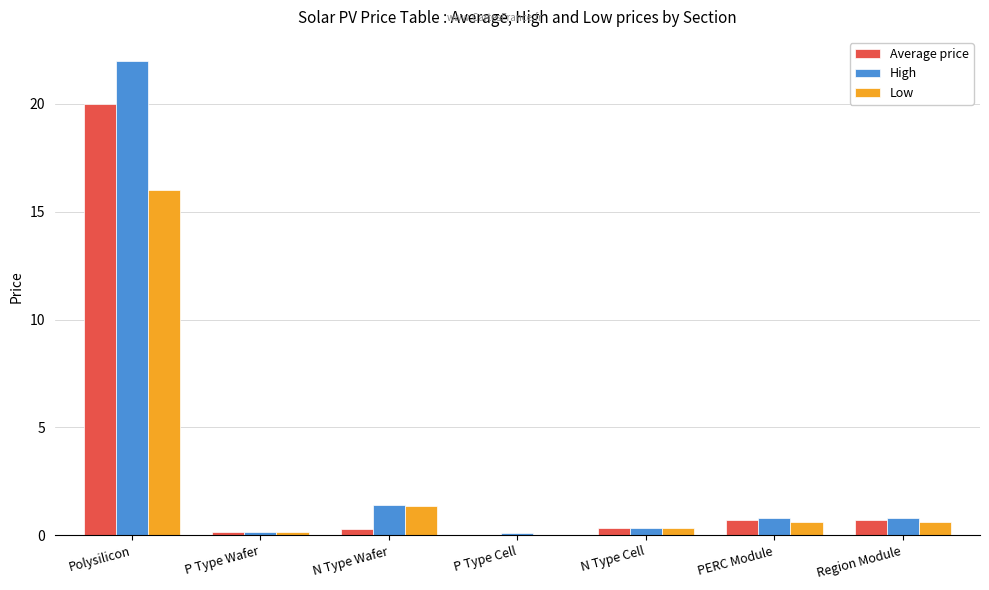

Between Polysilicon and P Type Wafer, which series saw the biggest shift?

High